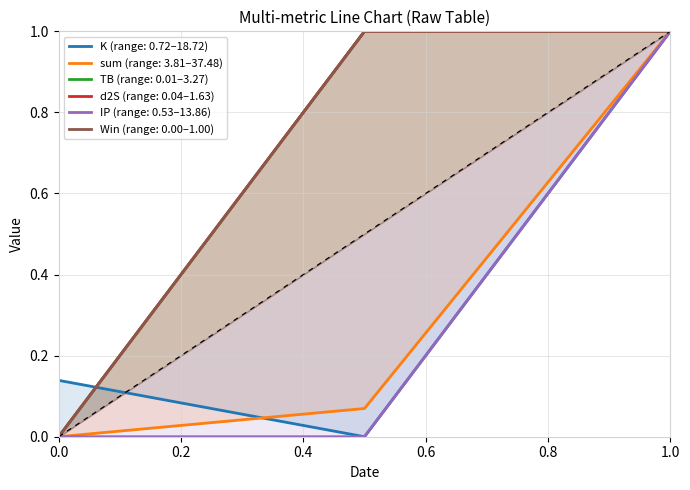

How many categories are shown in the chart?

3